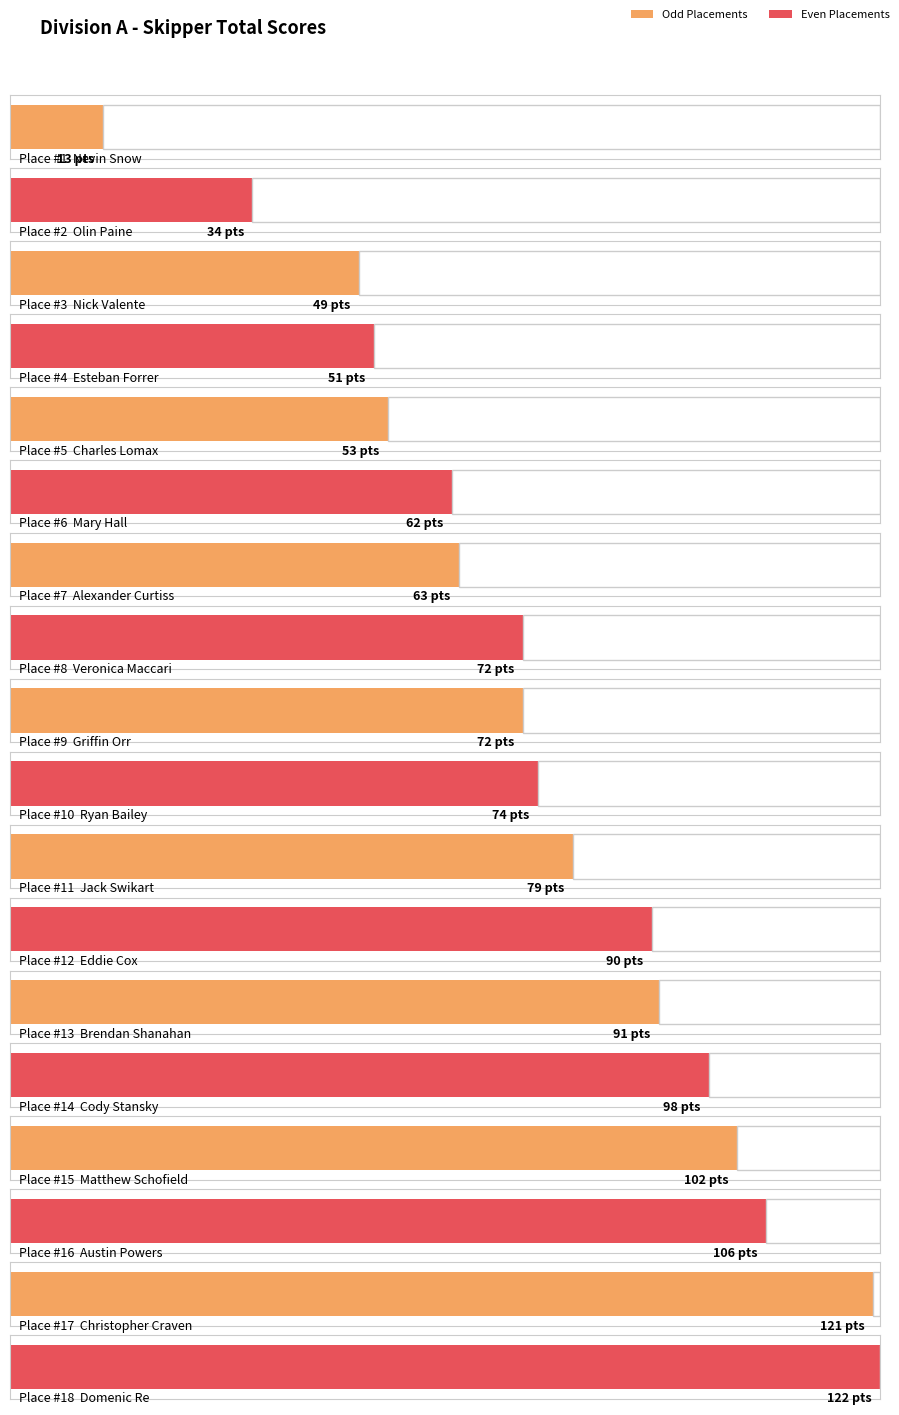

Which label corresponds to the smallest value in the chart?

Nevin Snow